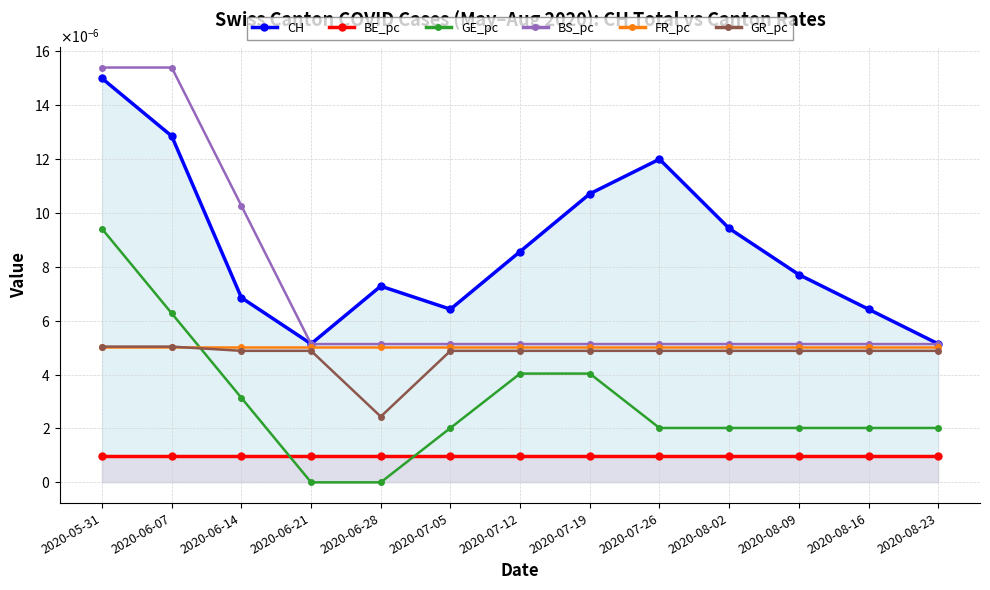

At which category does CH reach its first local peak?

2020-06-28